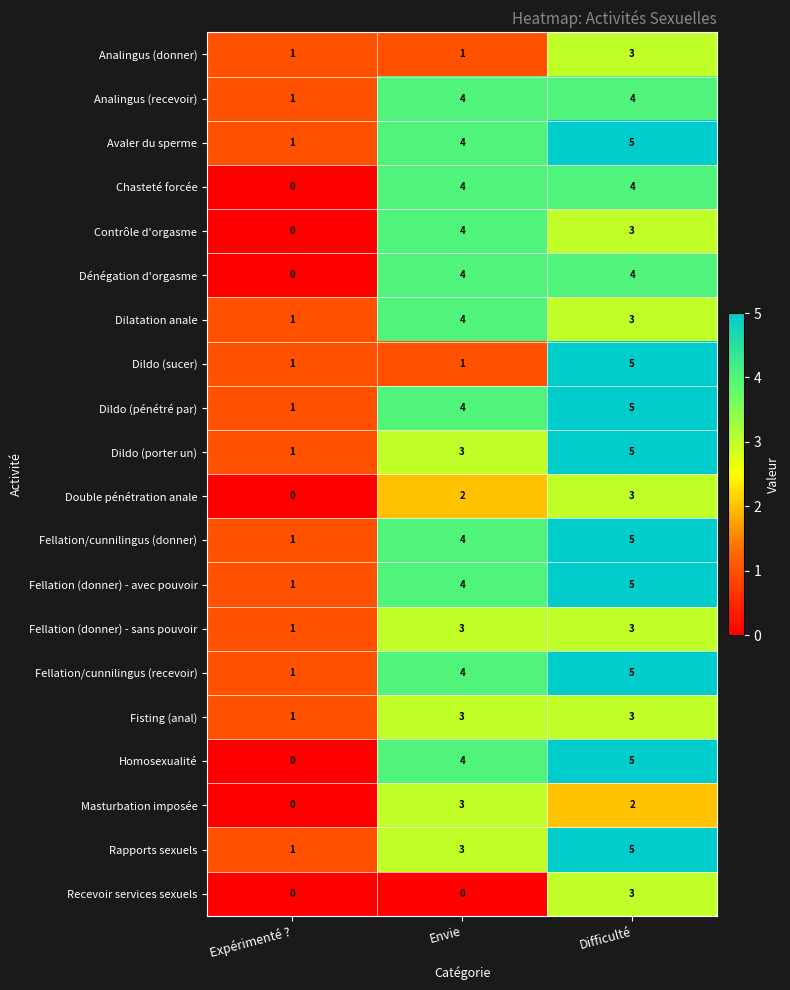

At which category is the sum across all series the highest?

Difficulté